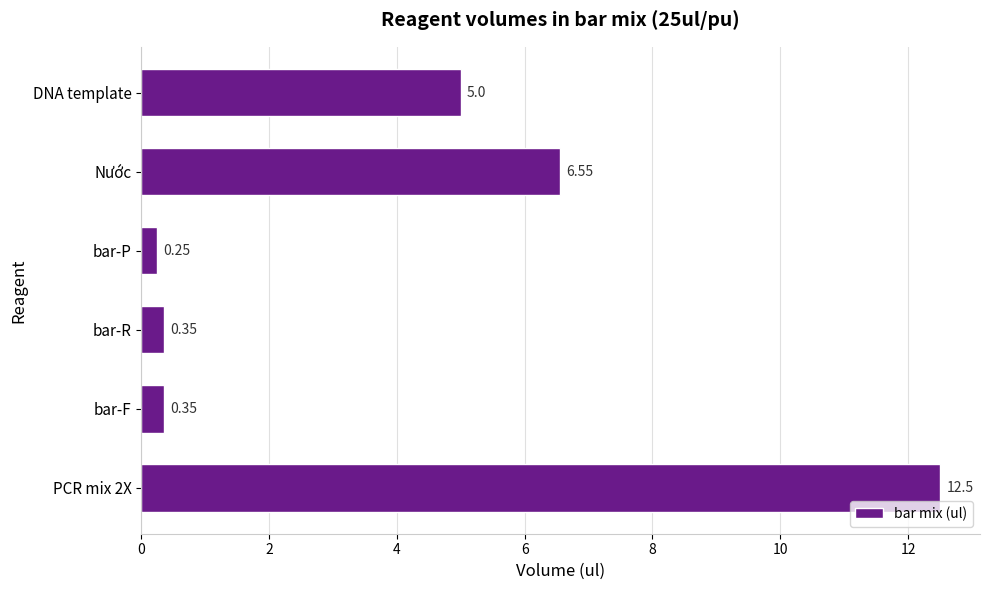

What is the sum of all values?

25.0